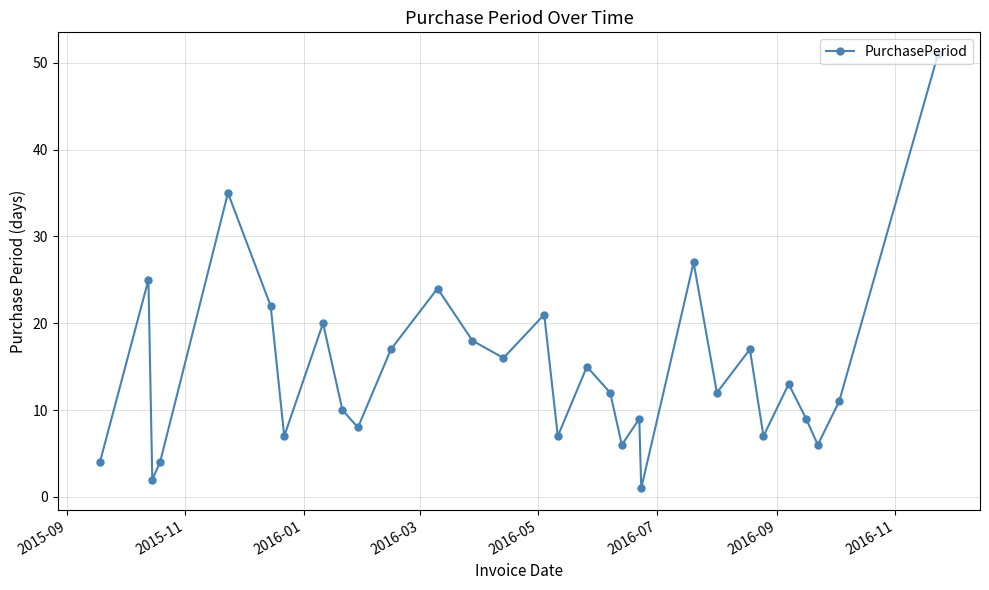

What is the value of the 28th point from the left?

6